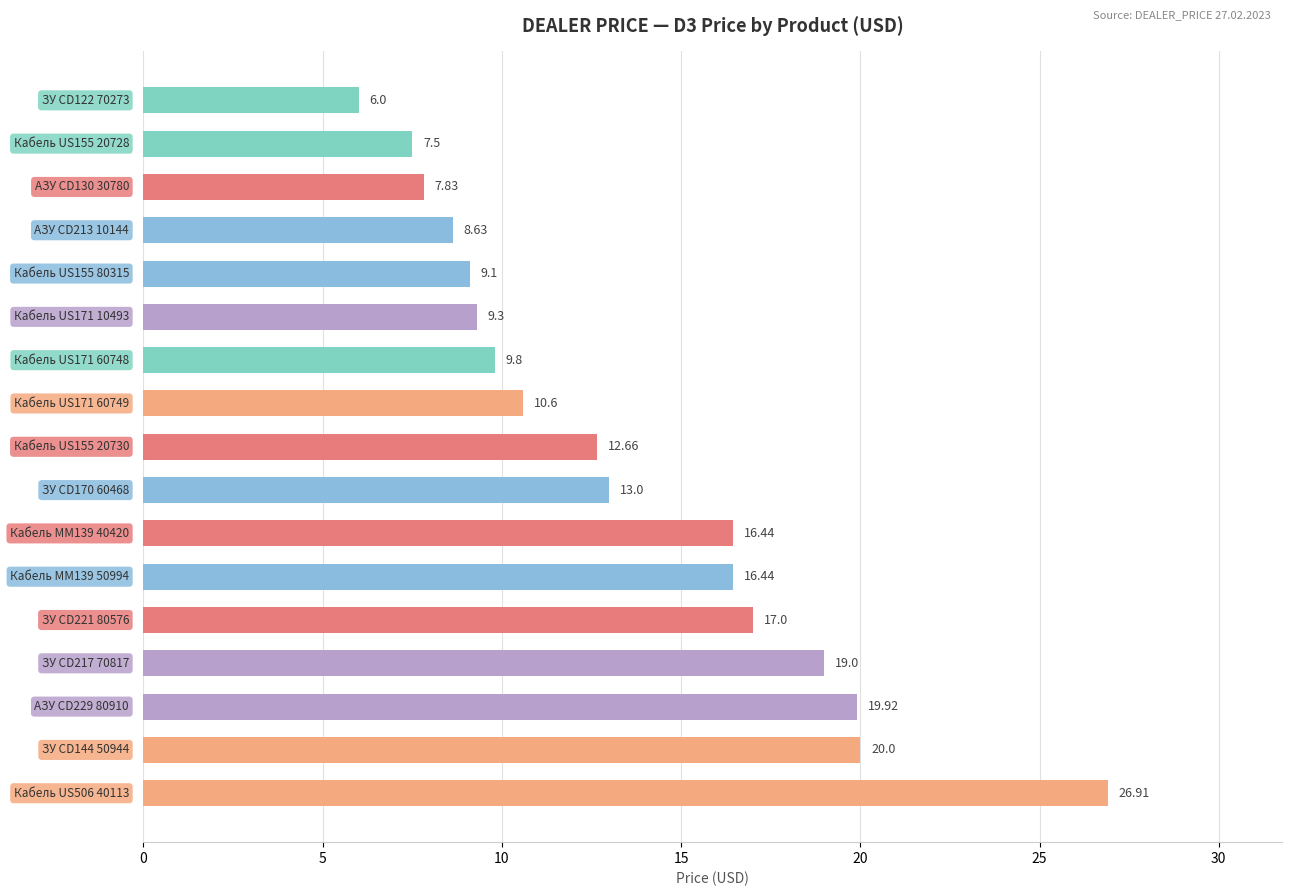

What is the difference between the second highest and minimum values?

14.0